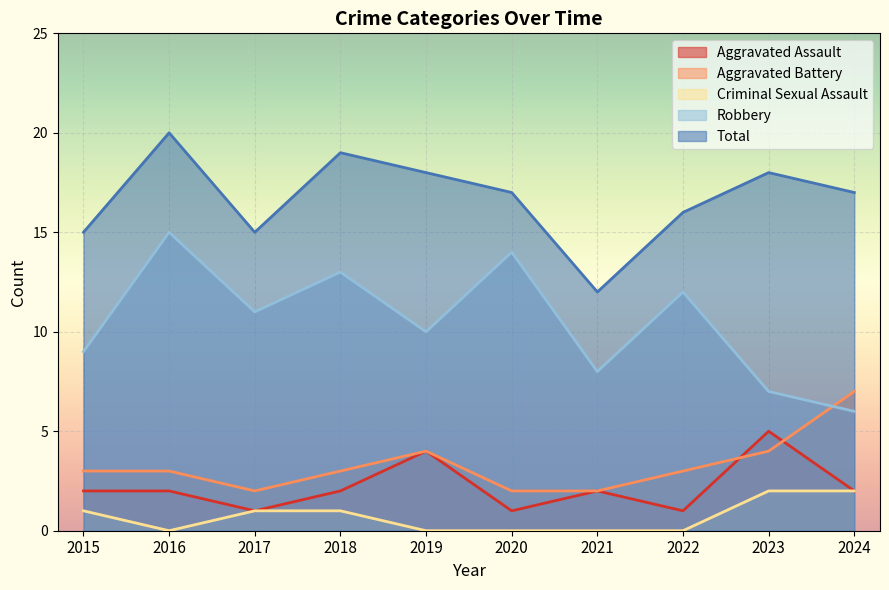

Reading left to right, transcribe all the data shown in this chart.

Aggravated Assault: 2015=2	2016=2	2017=1	2018=2	2019=4	2020=1	2021=2	2022=1	2023=5	2024=2
Aggravated Battery: 2015=3	2016=3	2017=2	2018=3	2019=4	2020=2	2021=2	2022=3	2023=4	2024=7
Criminal Sexual Assault: 2015=1	2016=0	2017=1	2018=1	2019=0	2020=0	2021=0	2022=0	2023=2	2024=2
Robbery: 2015=9	2016=15	2017=11	2018=13	2019=10	2020=14	2021=8	2022=12	2023=7	2024=6
Total: 2015=15	2016=20	2017=15	2018=19	2019=18	2020=17	2021=12	2022=16	2023=18	2024=17